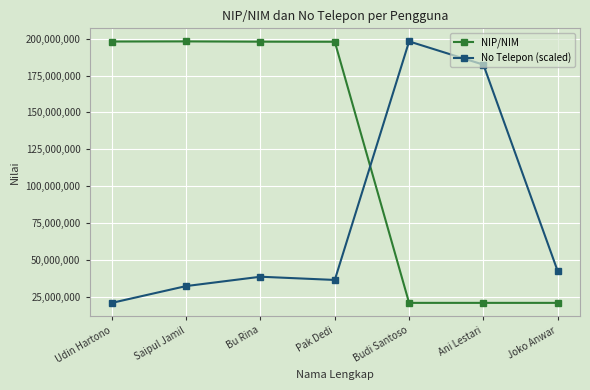

In NIP/NIM, how many points are lower than both neighbors (excluding endpoints)?

1